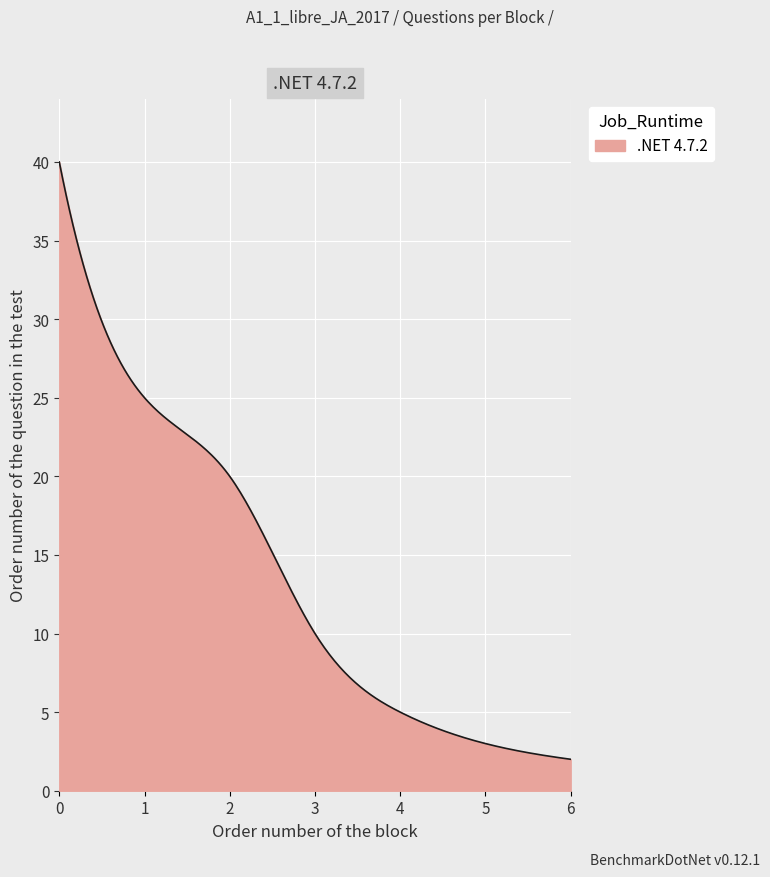

What is the greatest value displayed?

40.0